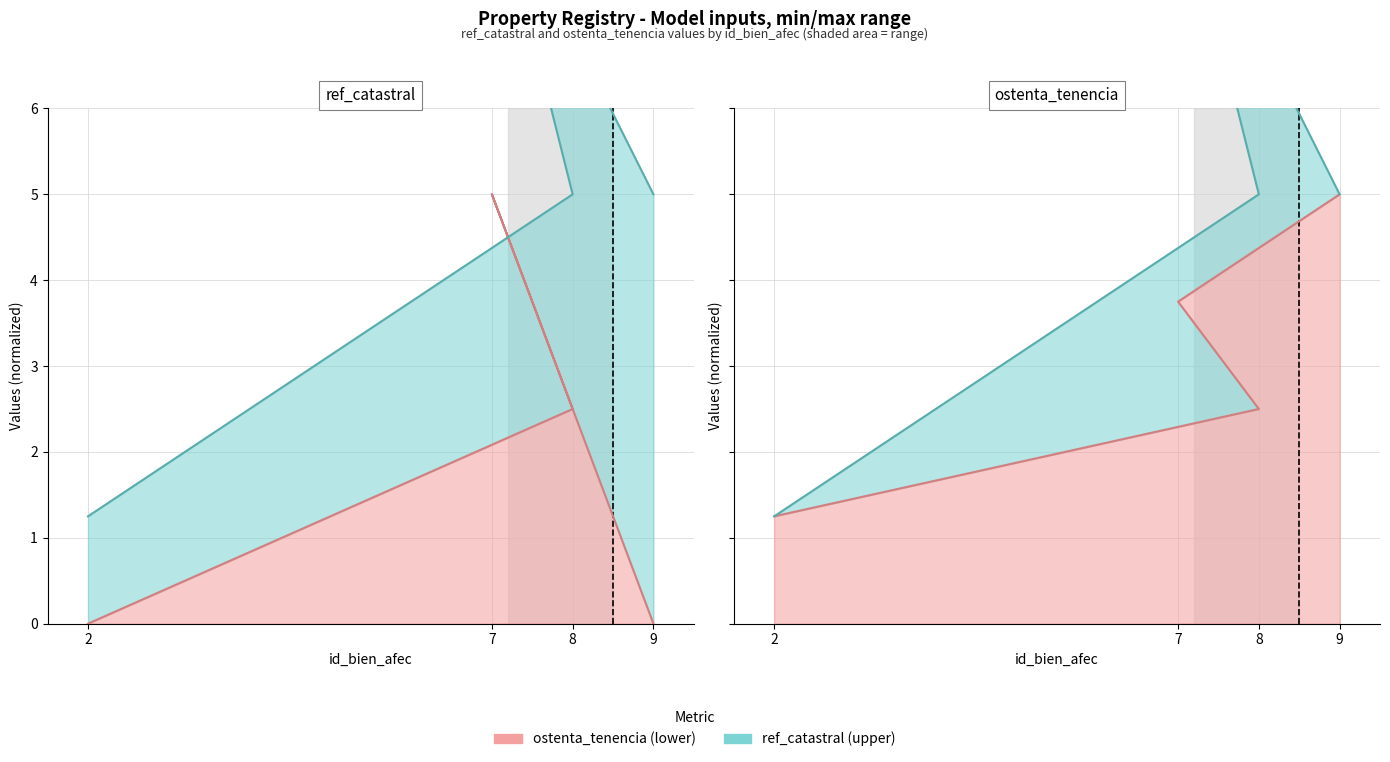

How many interior local peaks does the ref_catastral series have?

1